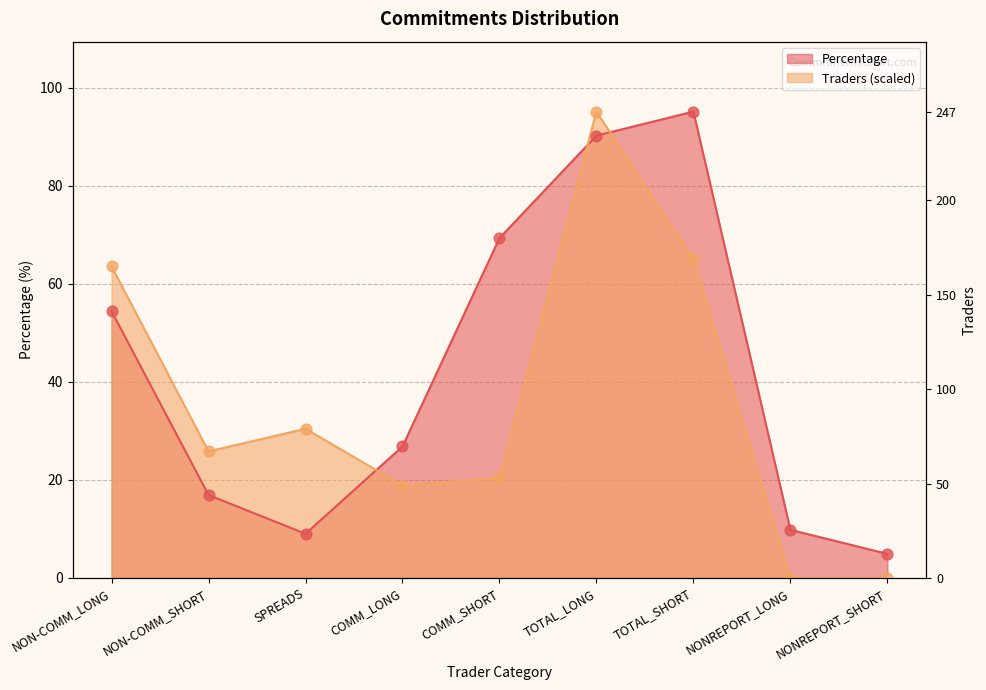

Which series reaches the minimum Y coordinate?

Traders